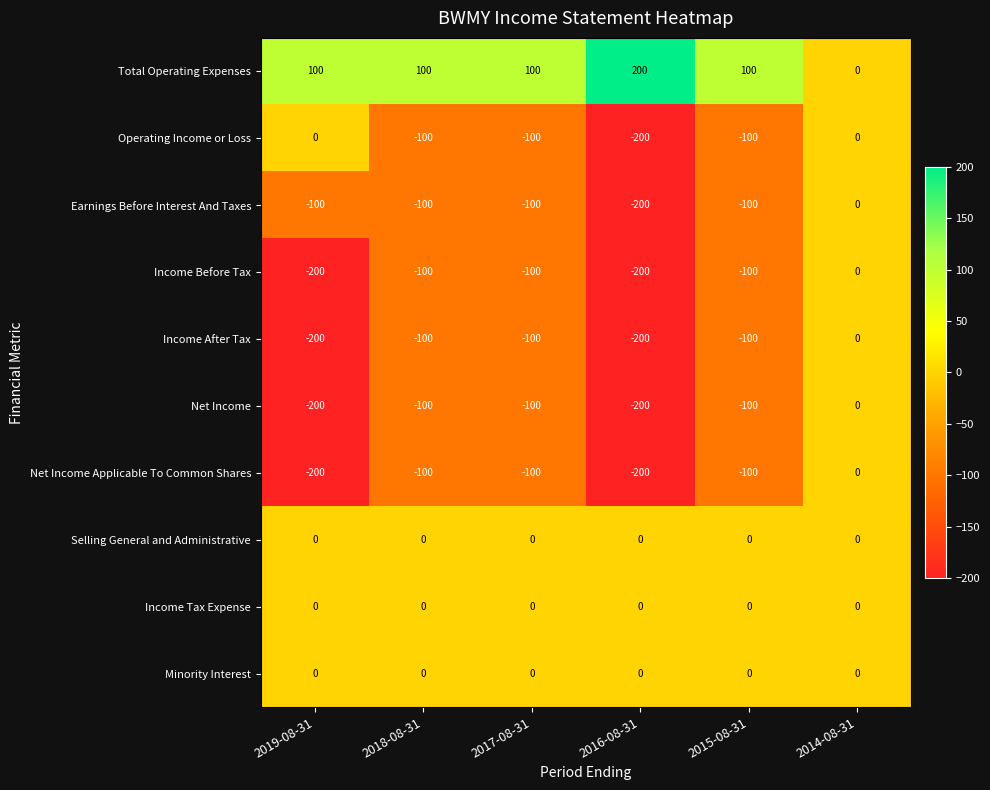

Is it true that Total Operating Expenses equals 137 at 2015-08-31?

False